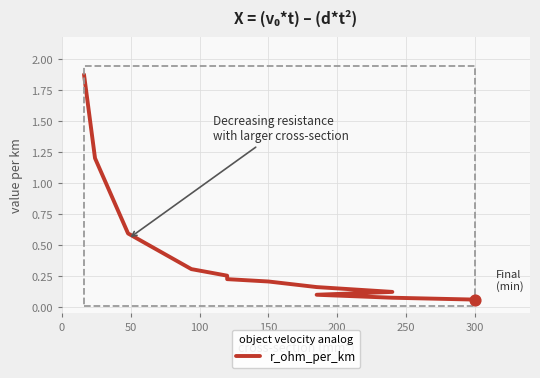

Which has a higher value, 250 or 50?

50